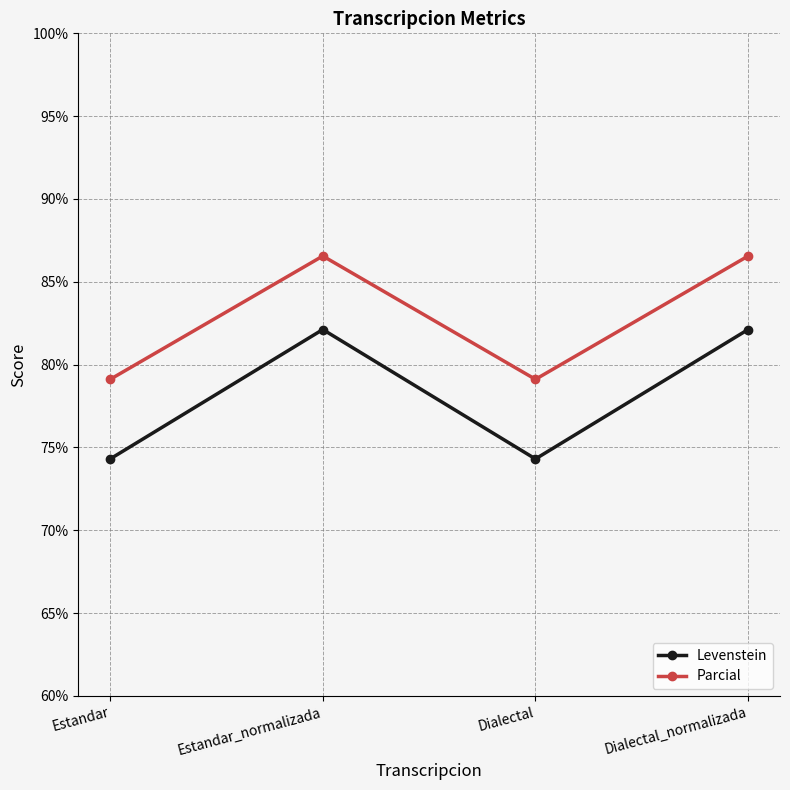

True or false: Levenstein and Parcial intersect in this chart.

False